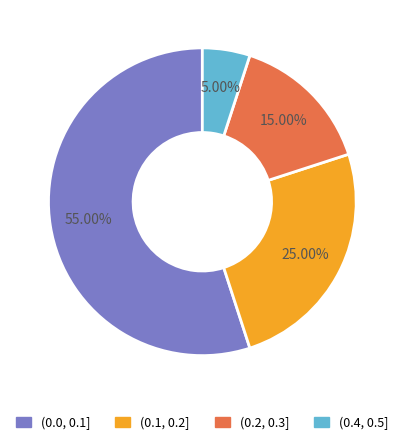

Is there any slice that represents more than half of the pie?

Yes